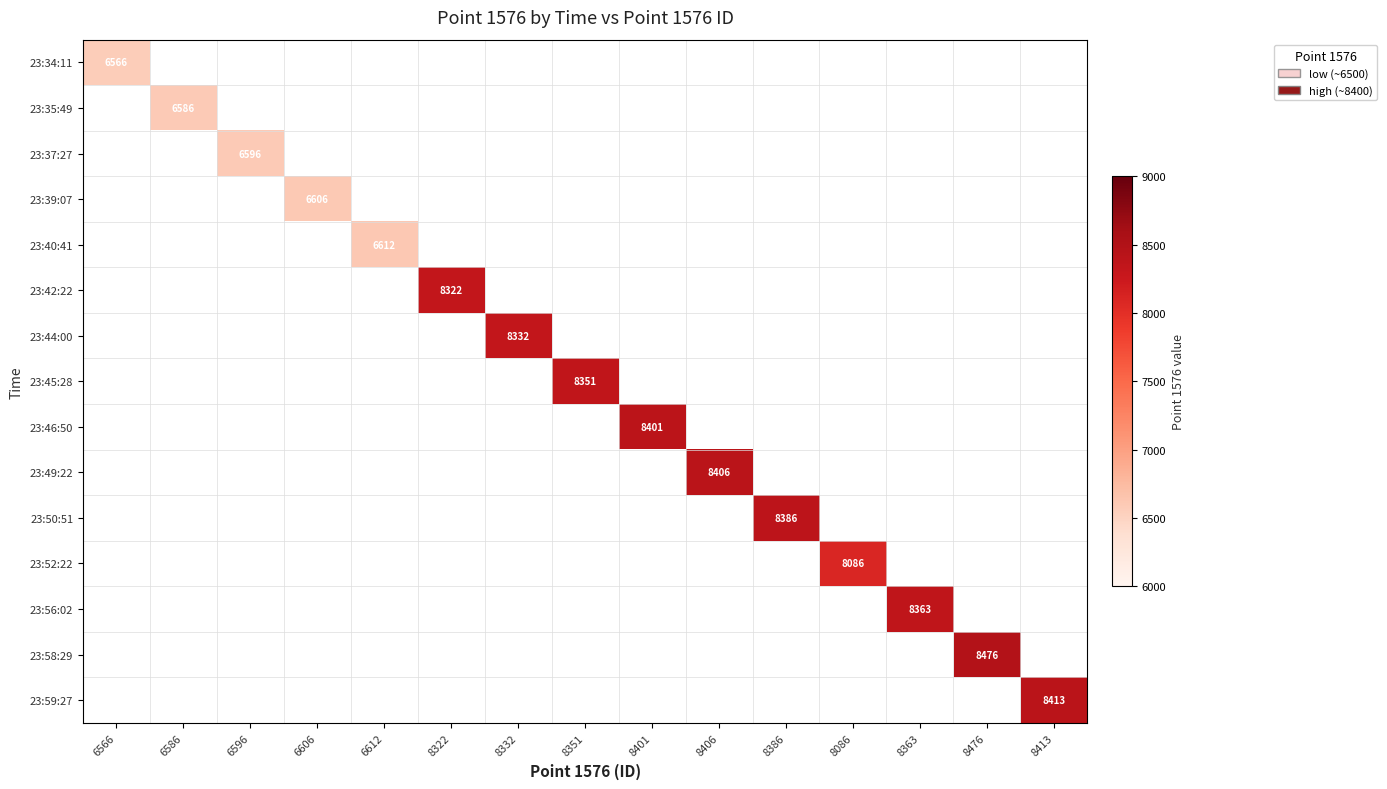

The 23:39:07 series shows 6606 at 6606. True or false?

True